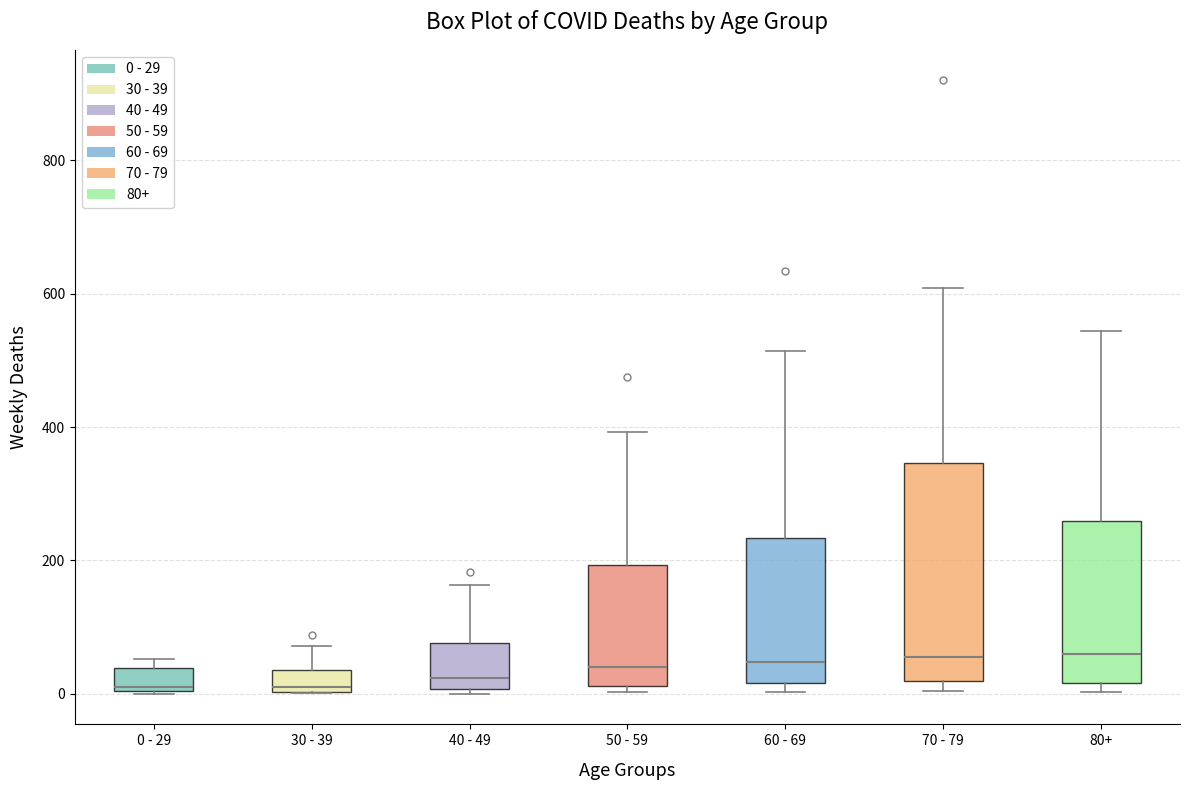

Where is the upper edge of the box for 0 - 29 on the y-axis? The values are not printed on the chart, so give them approximately, as read against the axis.

40